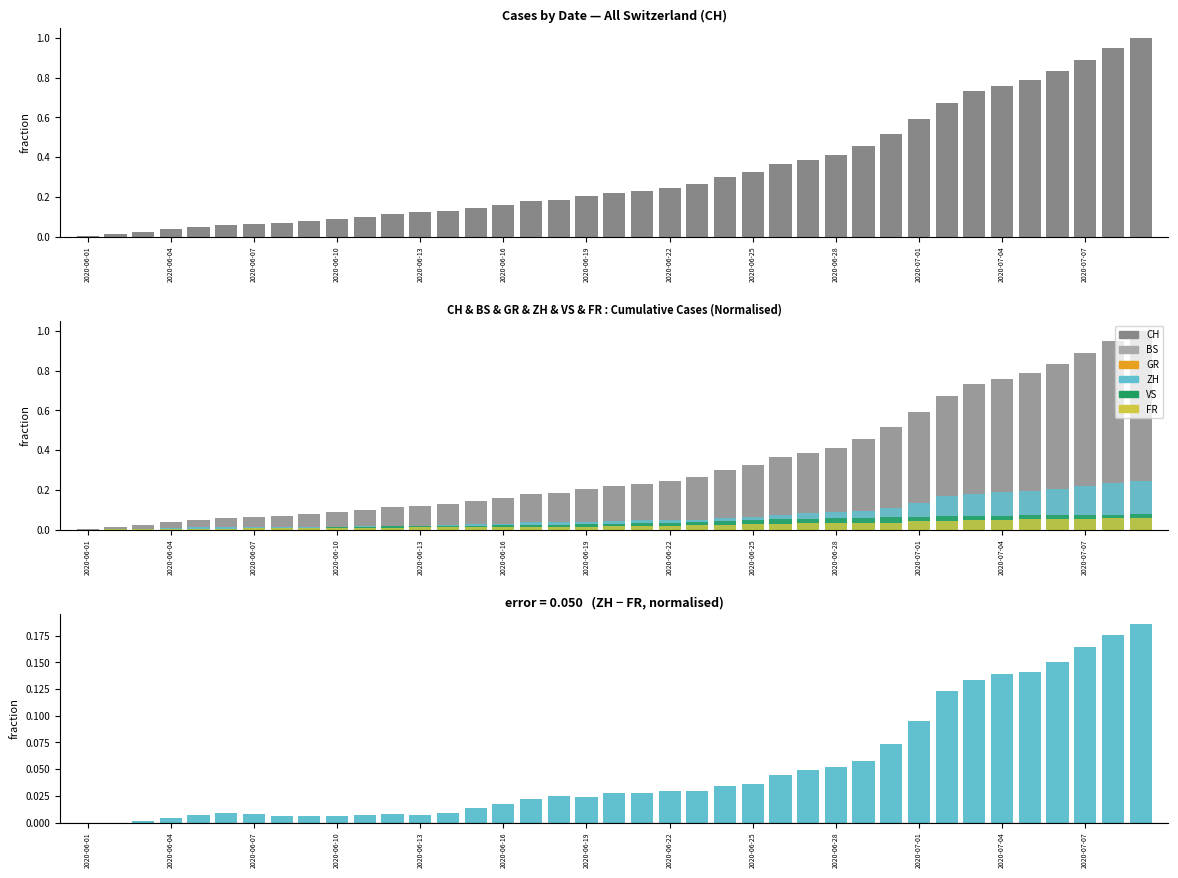

What is the sum of all VS values?

1.4